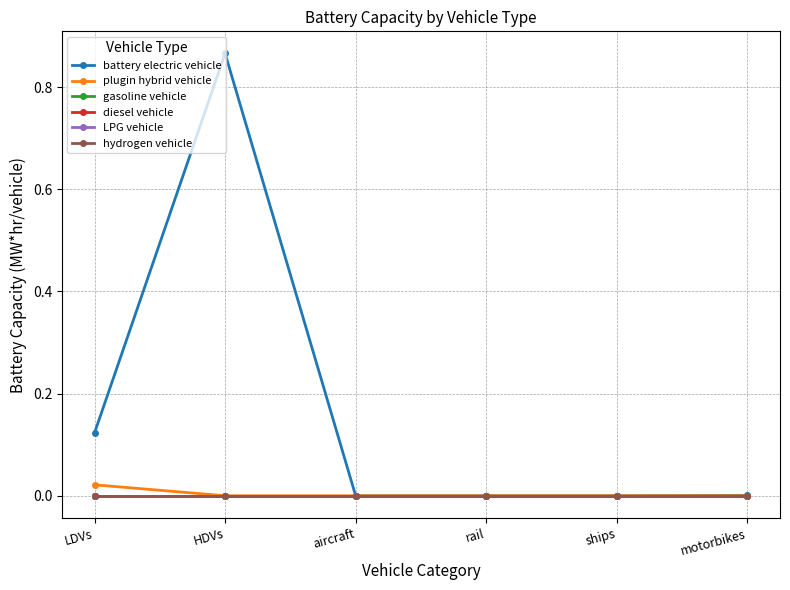

Is this an area chart (filled region under the line)?

No